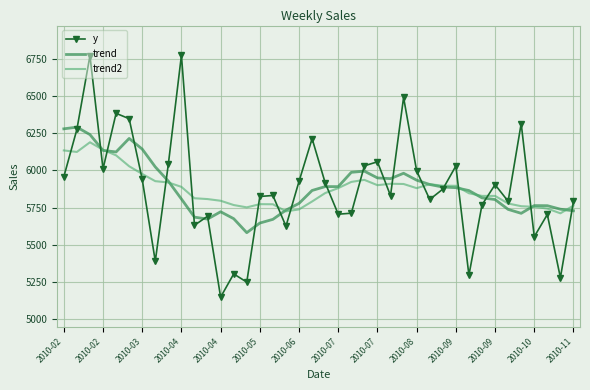

What is the lowest value of the trend series?

5581.2